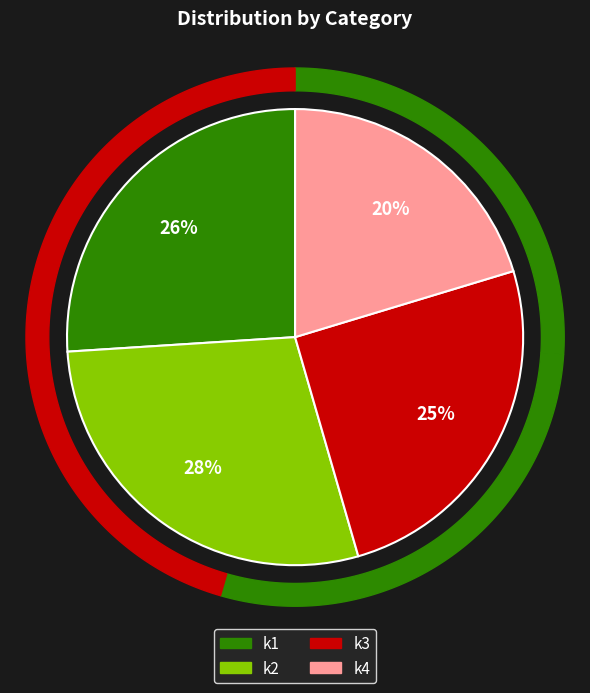

Which slice is the smallest?

4